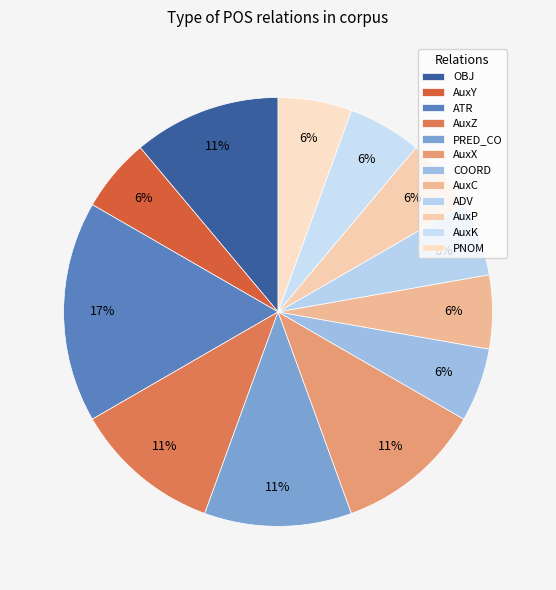

Is it true that COORD is 6% of the pie?

True